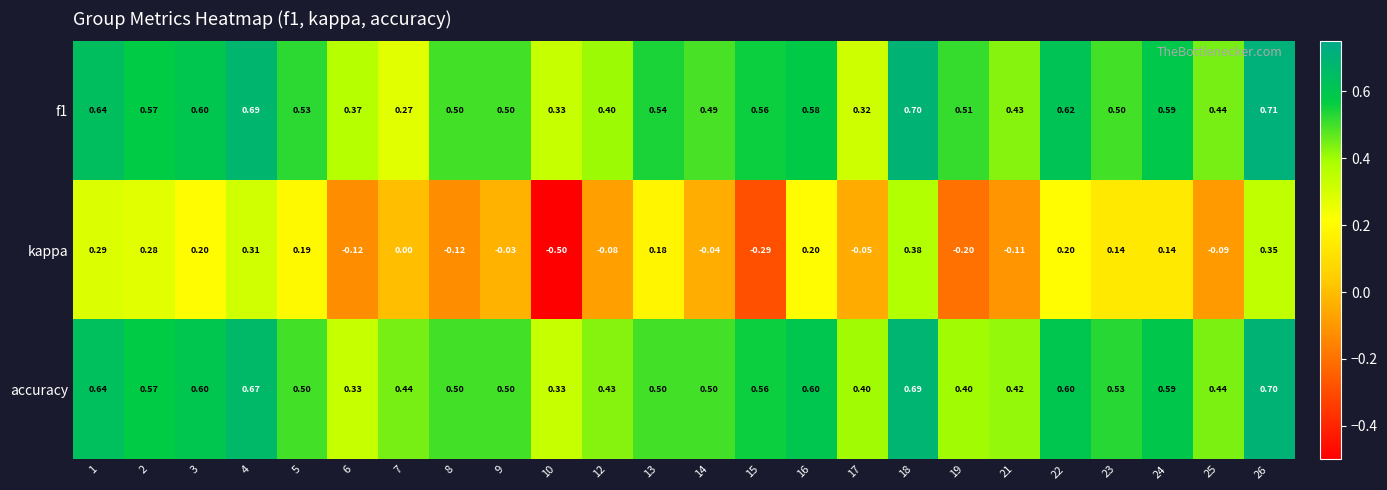

What is the greatest value displayed?

0.7